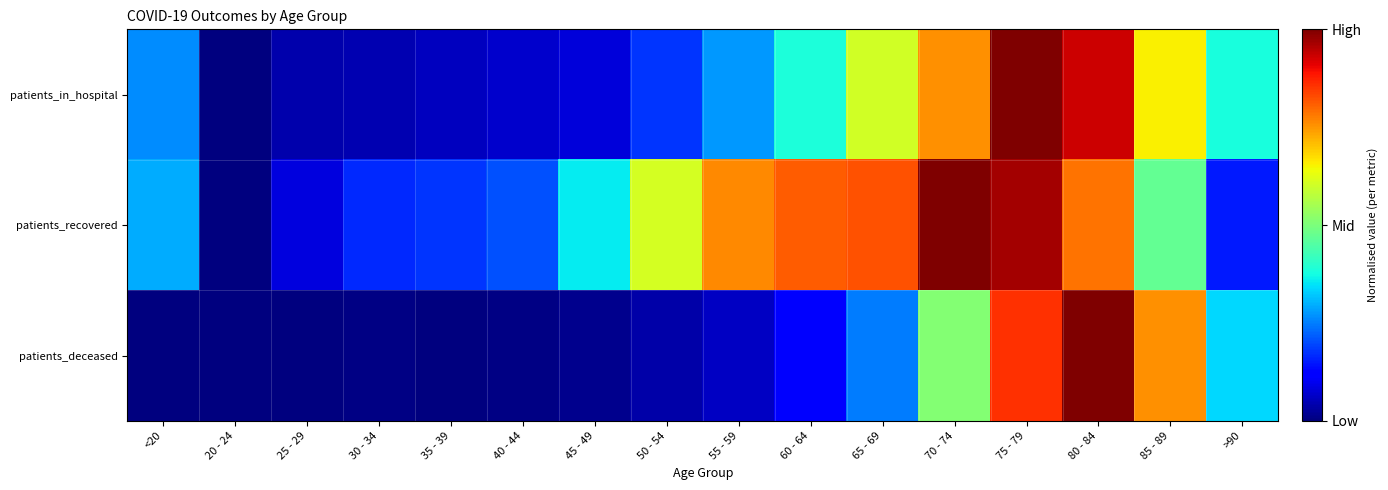

Reading left to right, transcribe all the data shown in this chart.

patients_in_hospital: <20=0.3	20 - 24=0.0	25 - 29=0.0	30 - 34=0.0	35 - 39=0.1	40 - 44=0.1	45 - 49=0.1	50 - 54=0.2	55 - 59=0.3	60 - 64=0.4	65 - 69=0.6	70 - 74=0.8	75 - 79=1.0	80 - 84=0.9	85 - 89=0.7	>90=0.4
patients_recovered: <20=0.3	20 - 24=0.0	25 - 29=0.1	30 - 34=0.2	35 - 39=0.2	40 - 44=0.2	45 - 49=0.4	50 - 54=0.6	55 - 59=0.8	60 - 64=0.8	65 - 69=0.8	70 - 74=1.0	75 - 79=1.0	80 - 84=0.8	85 - 89=0.5	>90=0.1
patients_deceased: <20=0.0	20 - 24=0.0	25 - 29=0.0	30 - 34=0.0	35 - 39=0.0	40 - 44=0.0	45 - 49=0.0	50 - 54=0.0	55 - 59=0.1	60 - 64=0.1	65 - 69=0.2	70 - 74=0.5	75 - 79=0.9	80 - 84=1.0	85 - 89=0.8	>90=0.3